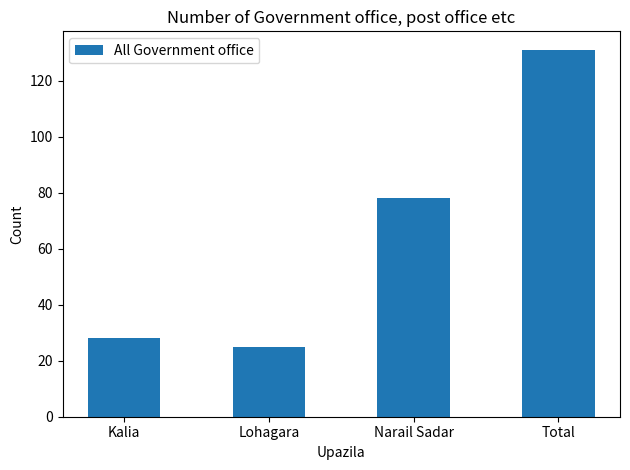

What is the label of the 2nd bar from the right?

Narail Sadar